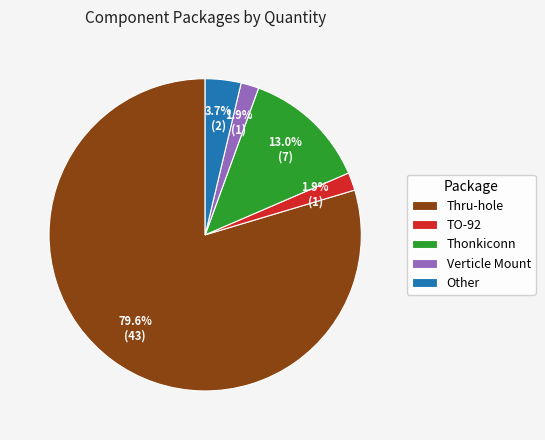

To the nearest percent, what is the average slice percentage?

20%